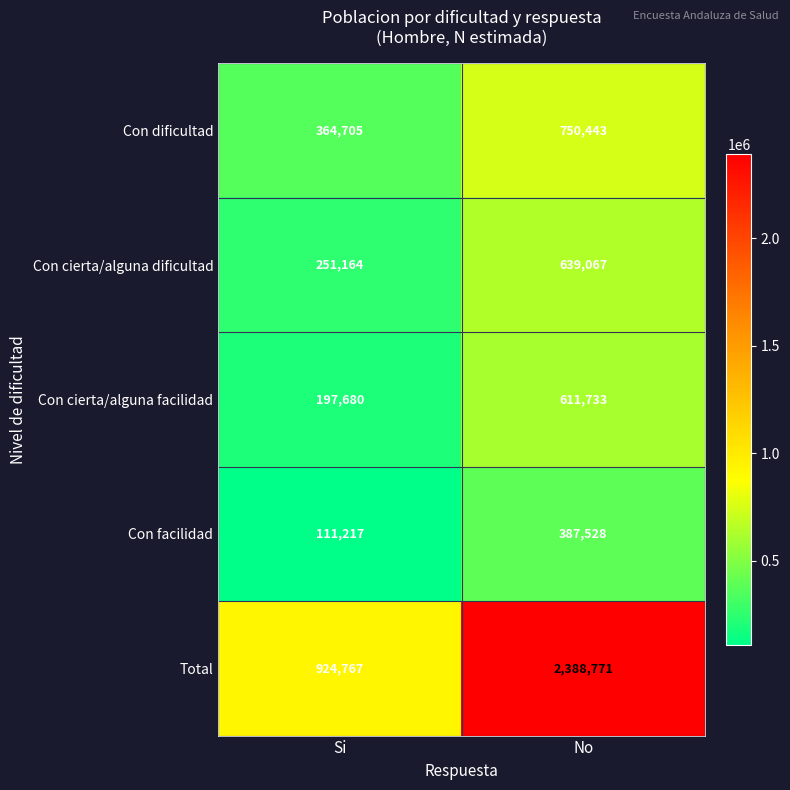

What is the average value of the Total series?

1656769